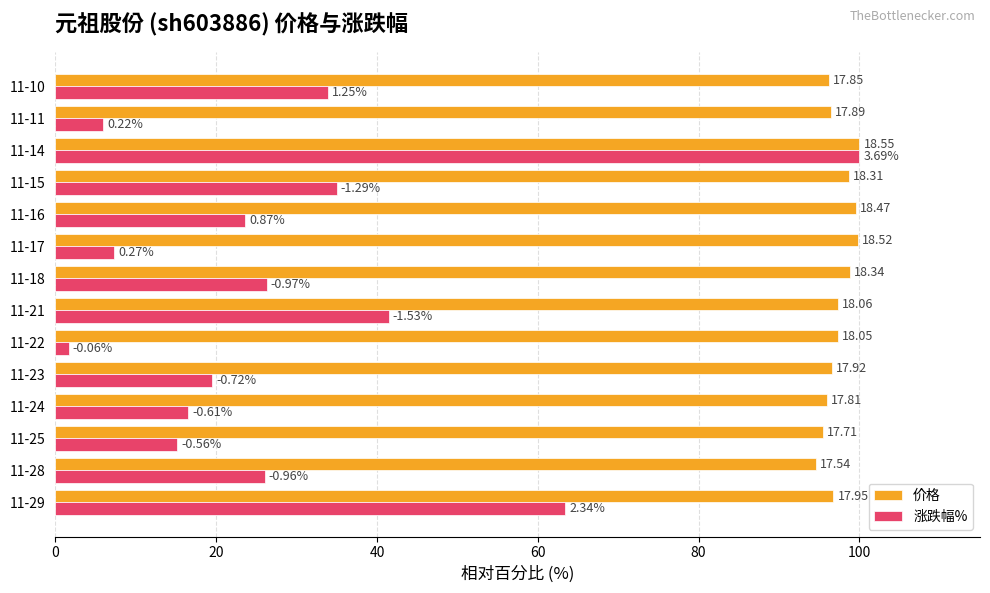

What is the greatest value displayed?

100.0